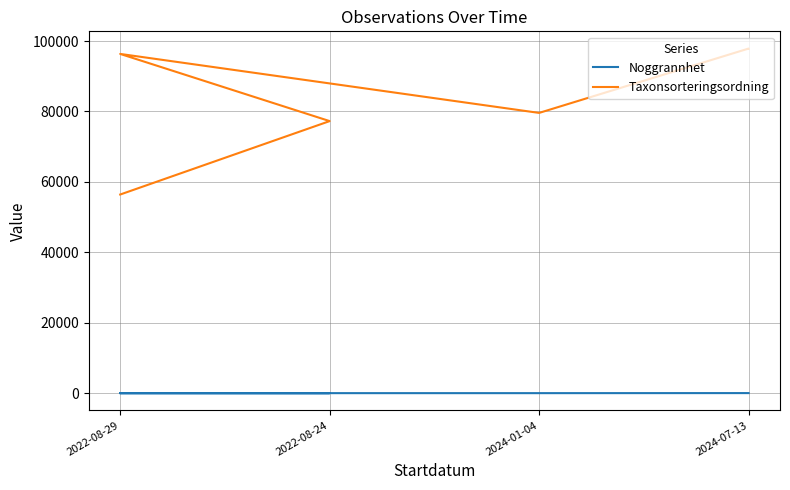

True or false: Noggrannhet and Taxonsorteringsordning intersect in this chart.

False